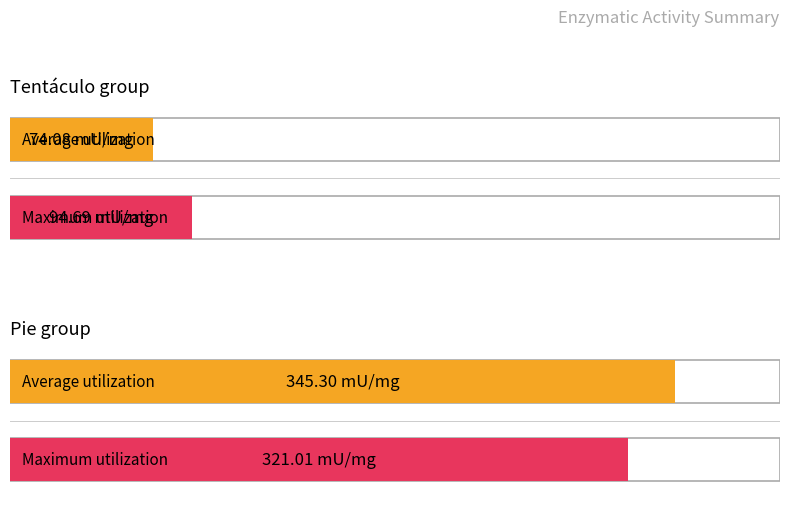

Which has a higher value, Tentáculo or Pie?

Pie